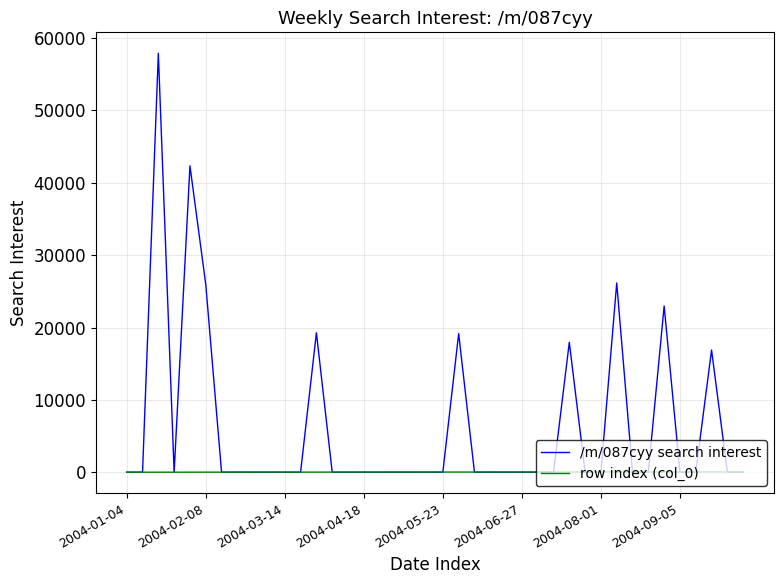

Rank the series by their average value, from lowest to highest.

row index (col_0), /m/087cyy search interest